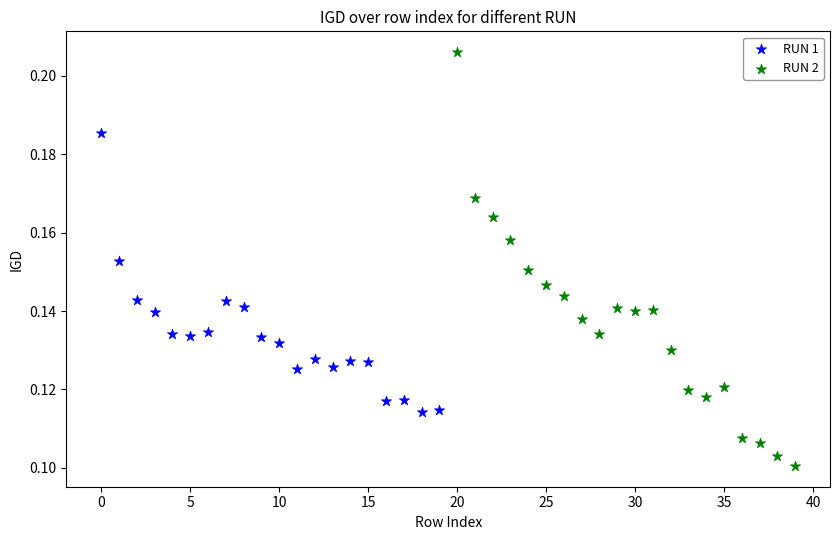

Which series reaches the minimum Y coordinate?

RUN 2